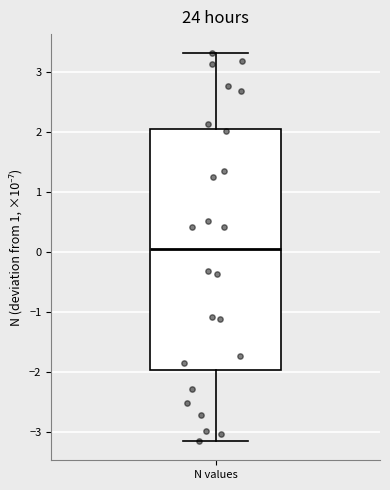

Read this box plot against the y-axis: the position of the median line, the range covered by the box, and the ends of both whiskers. The values are not printed on the chart, so give them approximately, as read against the axis.

median 0.1, box -2.0 to 2.1, whiskers -3.2 to 3.3